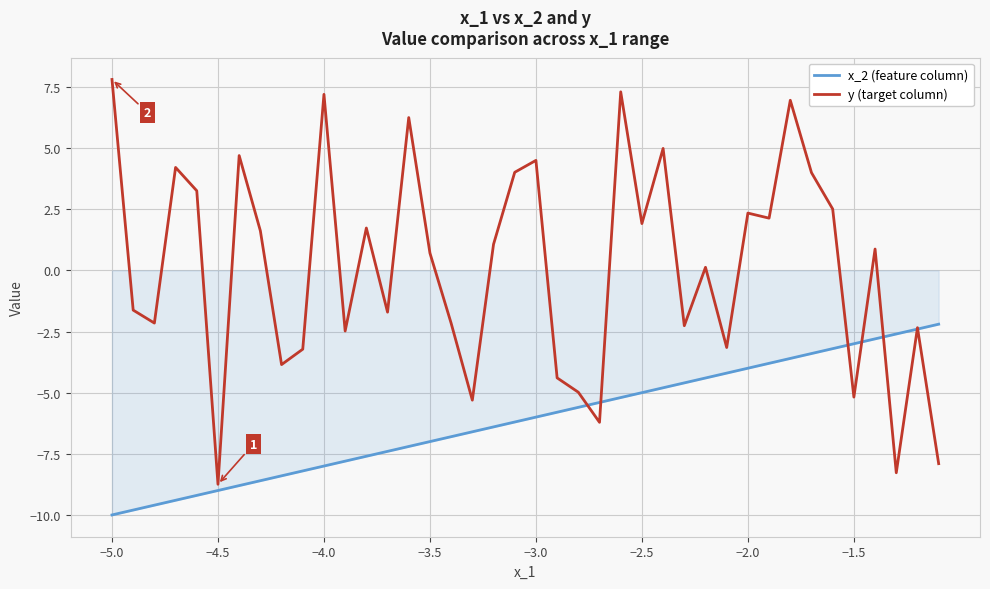

Which series has the widest spread of values?

y (target column)